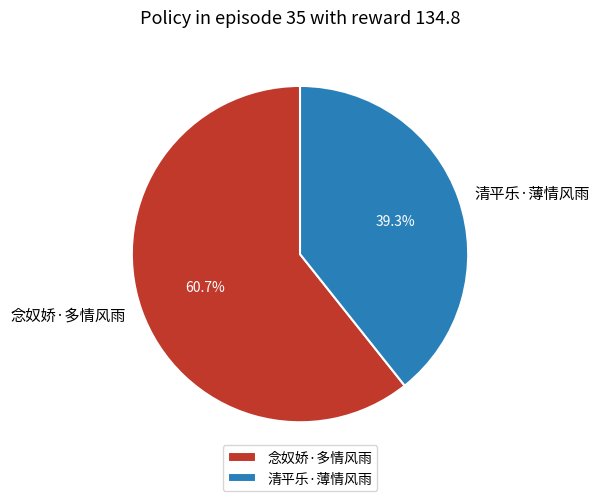

How many slices are in this pie chart?

2